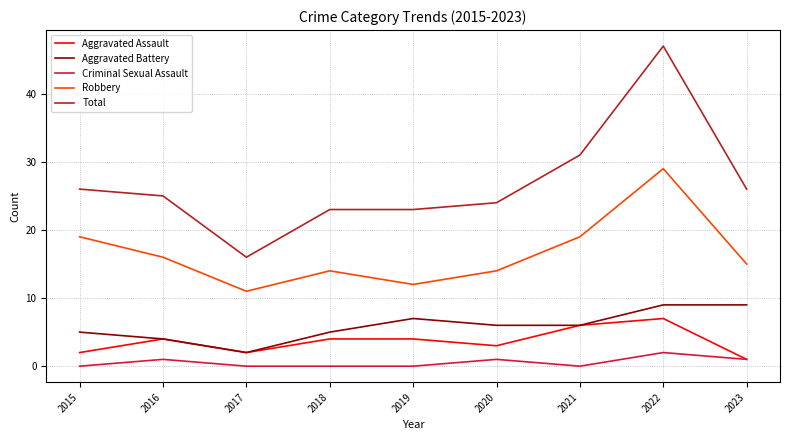

True or false: Aggravated Assault and Robbery intersect in this chart.

False